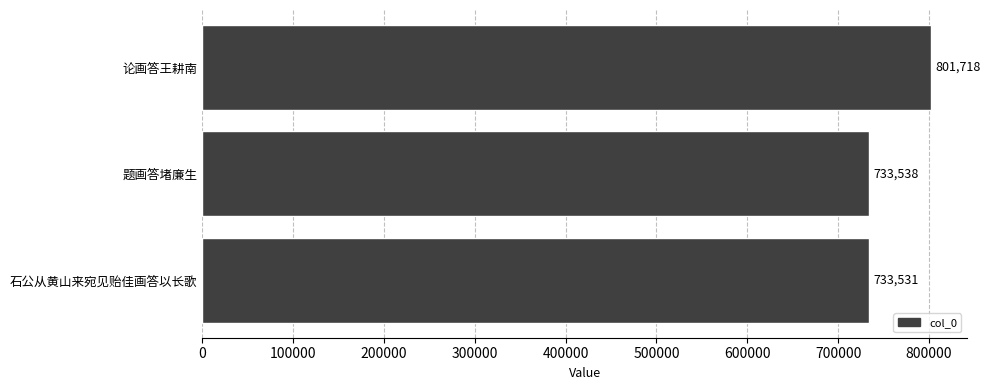

Reading bottom to top, what are all the values shown in this chart?

石公从黄山来宛见贻佳画答以长歌=733531	题画答堵廉生=733538	论画答王耕南=801718